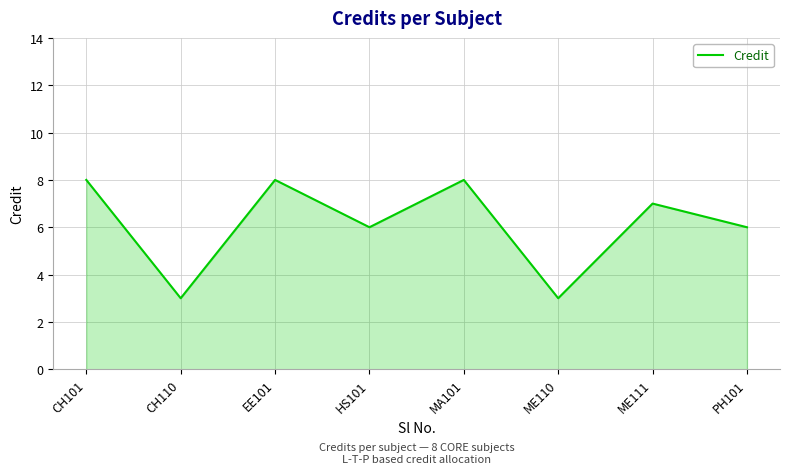

What is the change in value from CH101 to ME111?

-1